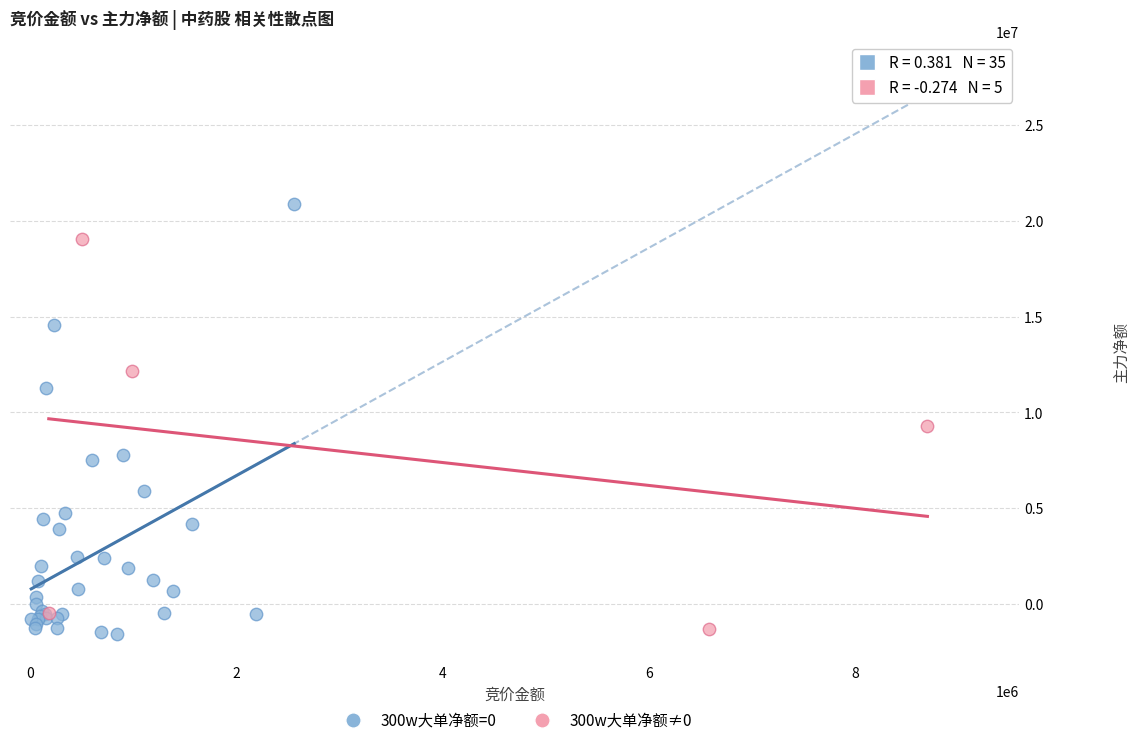

Which series has the largest Y range (max minus min)?

300w大单净额=0